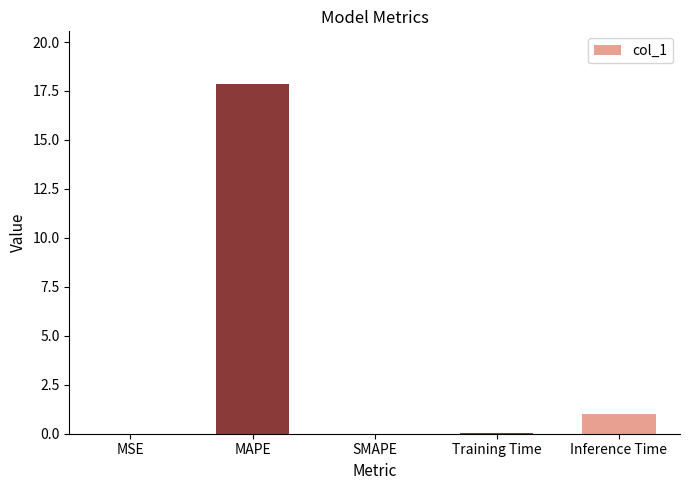

The chart shows a value of 0.0 at MSE. True or false?

True